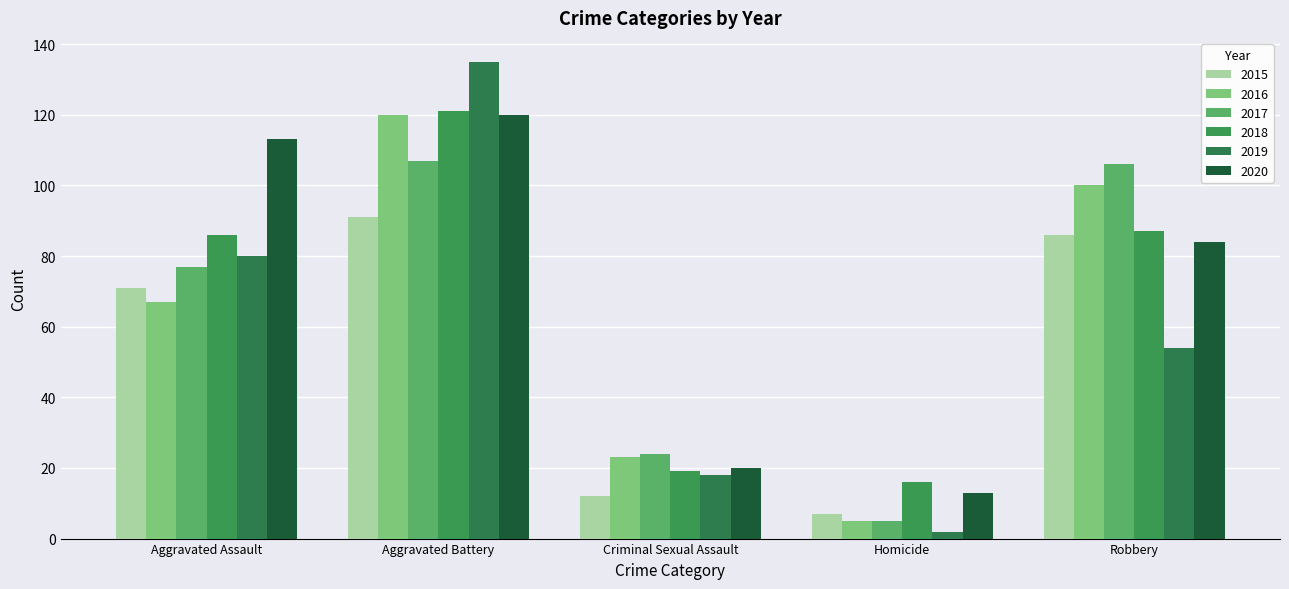

Which series has the largest total across all categories?

2020